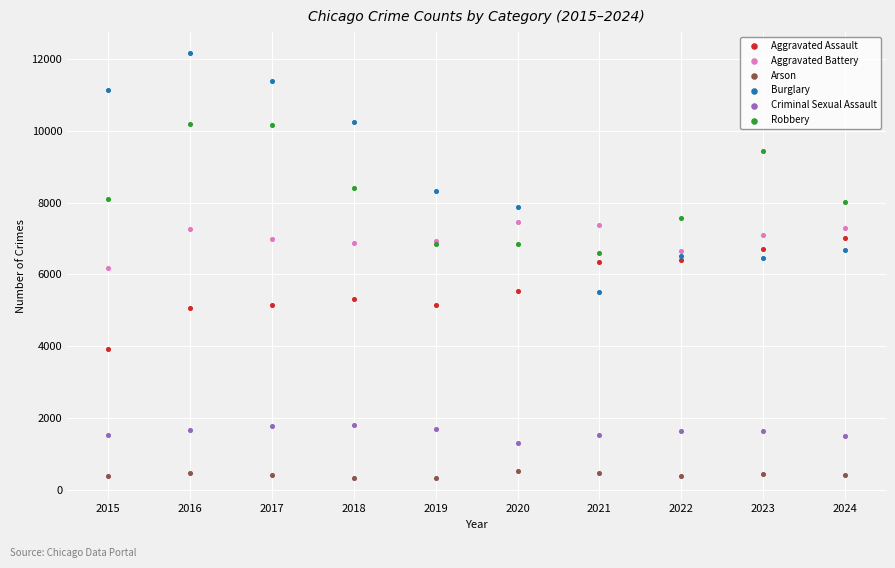

What are all the series names shown in the legend?

Aggravated Assault, Aggravated Battery, Arson, Burglary, Criminal Sexual Assault, Robbery